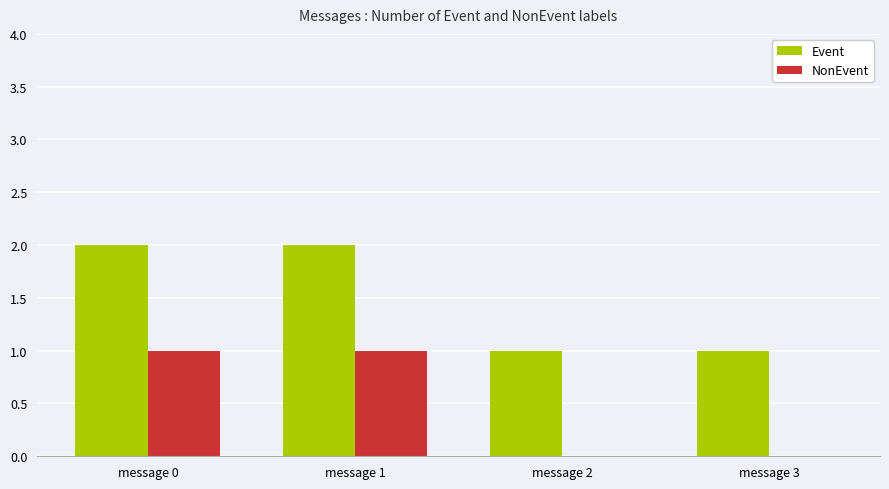

Is it true that NonEvent equals 0 at message 3?

True